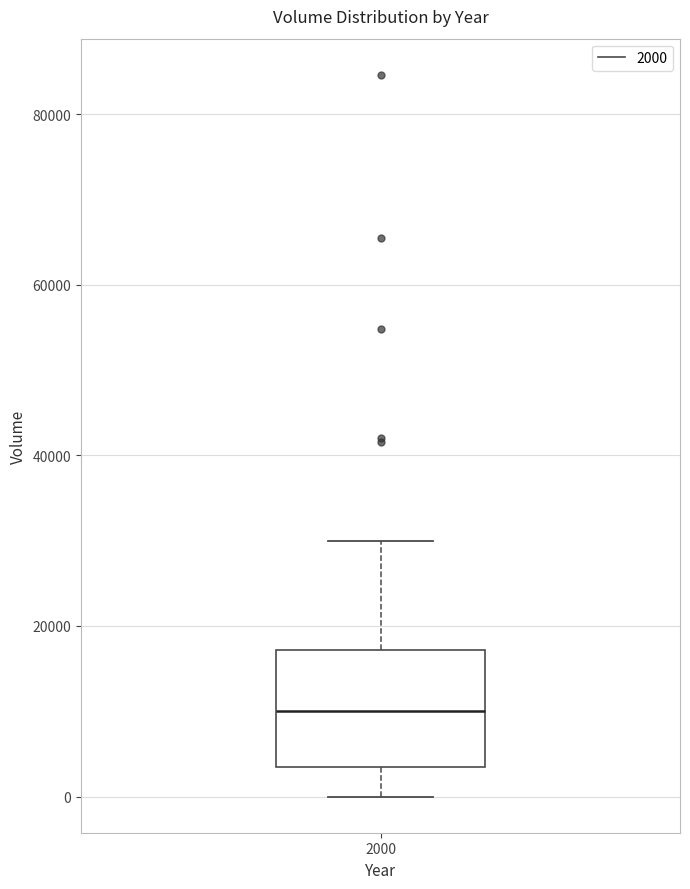

Where does the lower whisker of the box at x = 2000 end on the y-axis? The values are not printed on the chart, so give them approximately, as read against the axis.

0